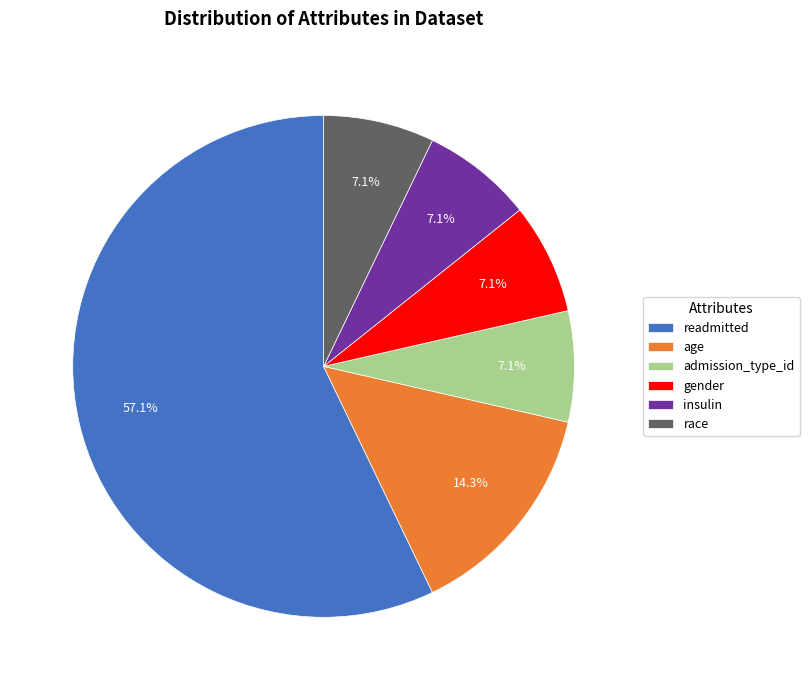

Which has a higher value, age or admission_type_id?

age